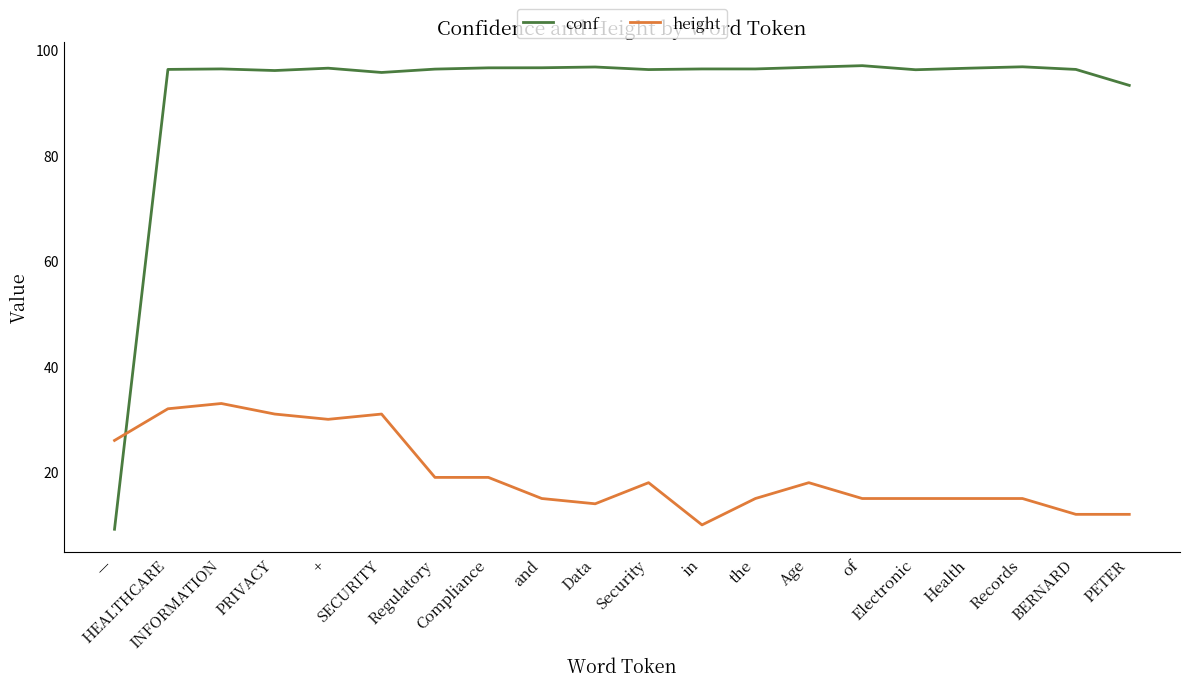

What is the label of the 3rd point from the left?

INFORMATION